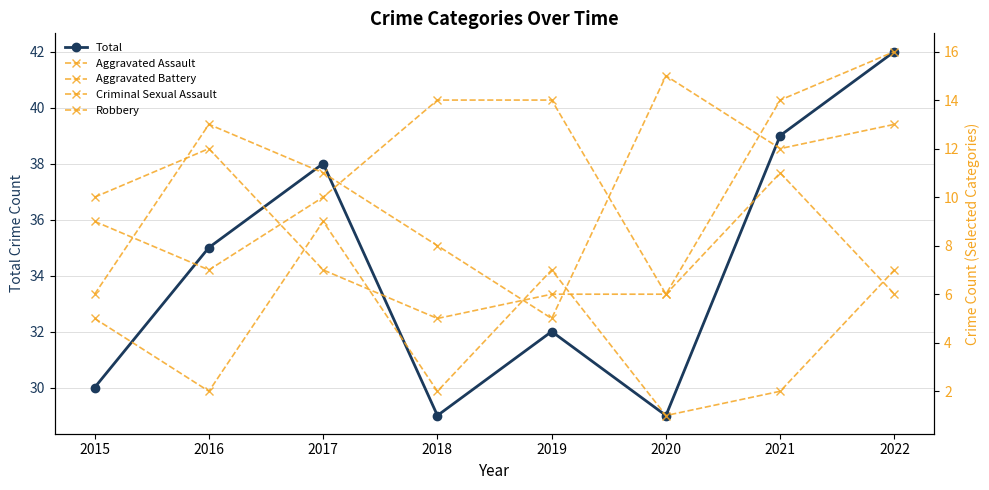

How many data points in Total are above 35?

3